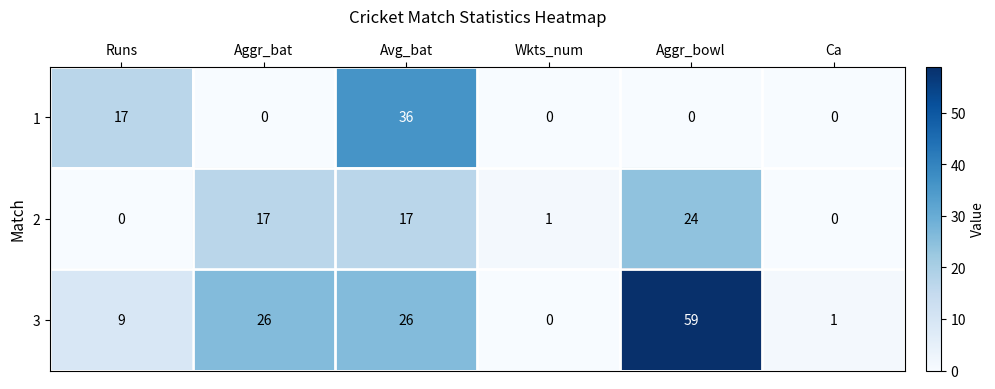

List the series in order of their peak value, highest first.

3, 1, 2